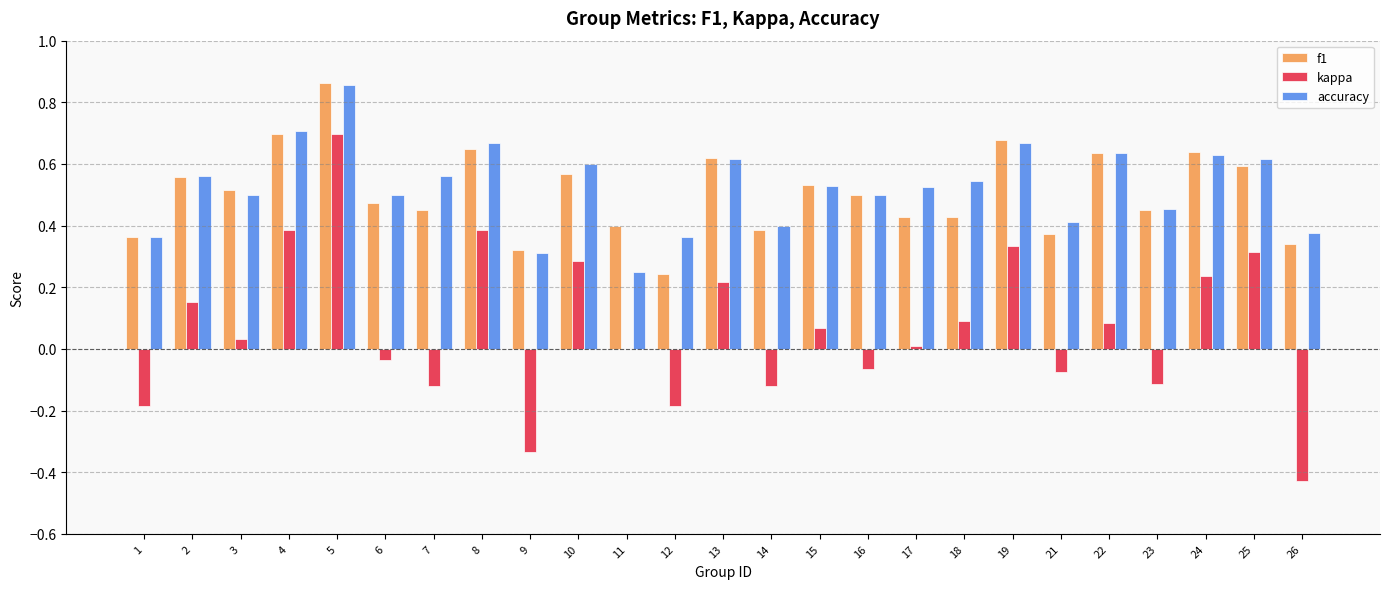

Is it true that f1 equals 0.5 at 14?

False